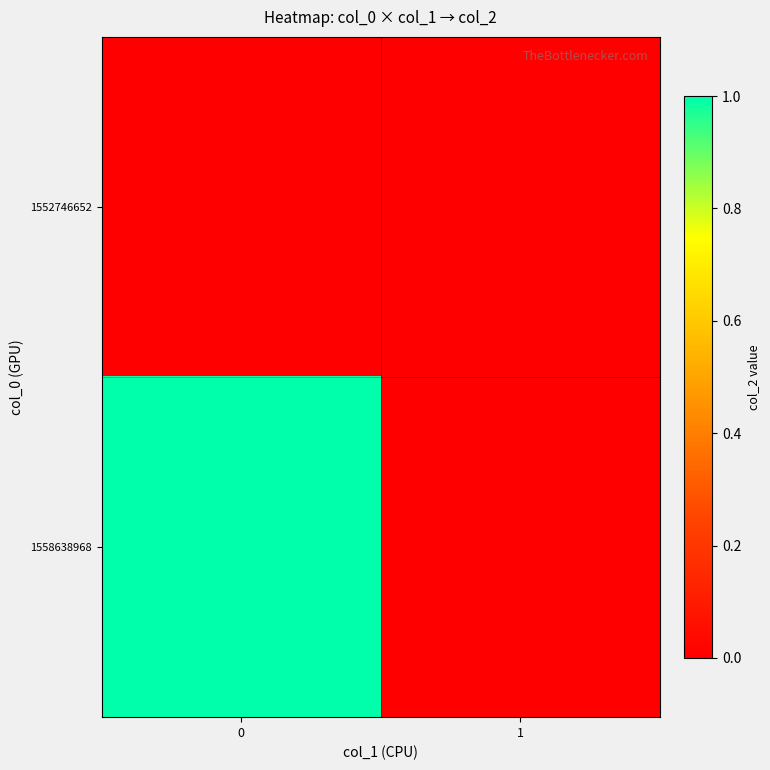

At 1, list the series in order from largest to smallest.

1552746652, 1558638968